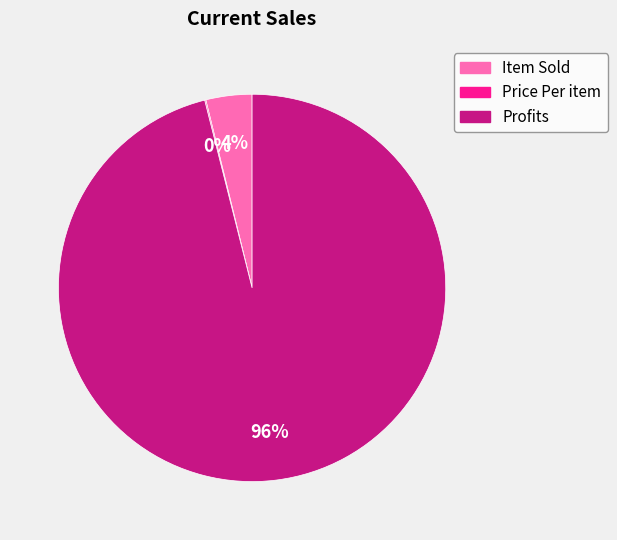

Does any single category account for the majority?

Yes